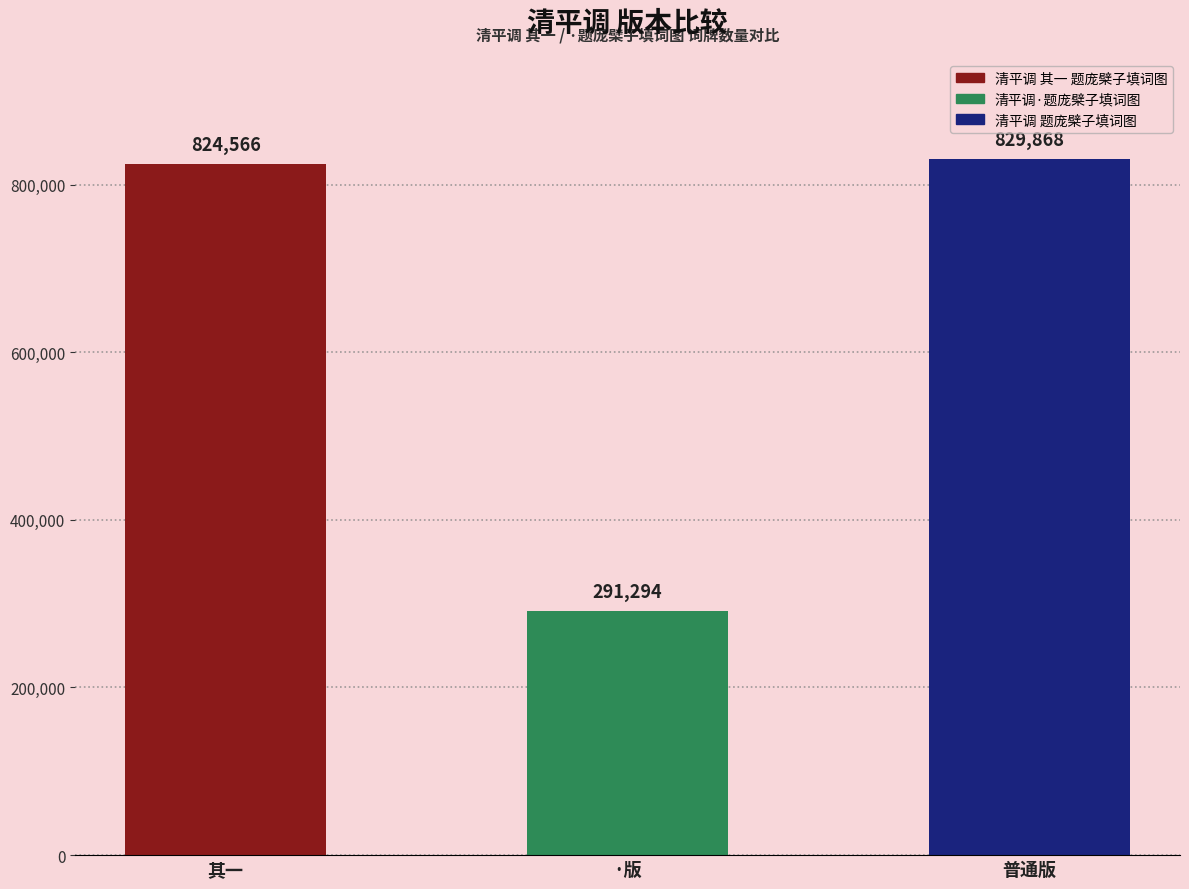

What is the average value?

648576